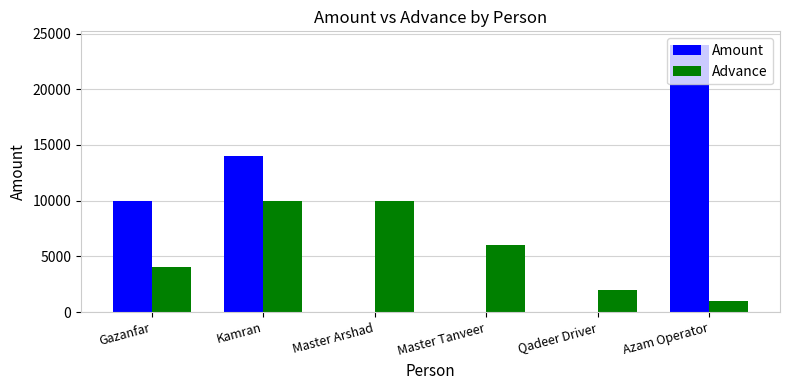

What is the total value across all series at Kamran?

24000